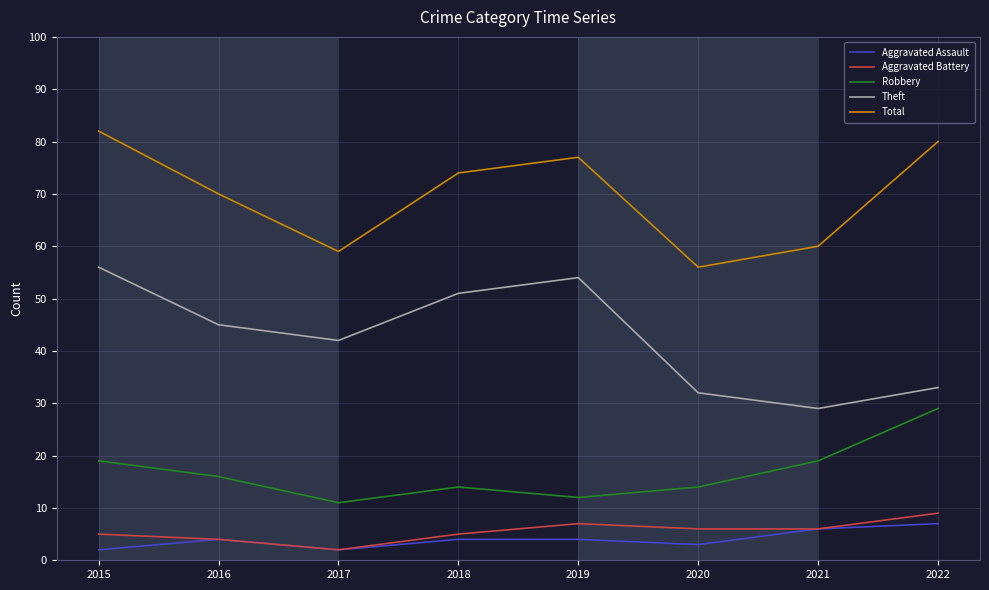

What is the sum of the Theft values at 2021 and 2016?

74